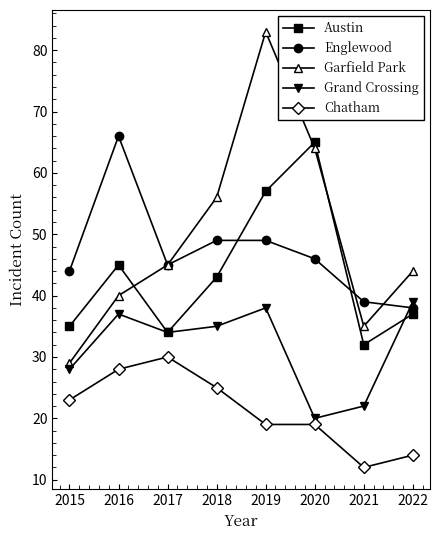

Reading left to right, what are all the values shown in this chart?

Austin: 2015=35	2016=45	2017=34	2018=43	2019=57	2020=65	2021=32	2022=37
Englewood: 2015=44	2016=66	2017=45	2018=49	2019=49	2020=46	2021=39	2022=38
Garfield Park: 2015=29	2016=40	2017=45	2018=56	2019=83	2020=64	2021=35	2022=44
Grand Crossing: 2015=28	2016=37	2017=34	2018=35	2019=38	2020=20	2021=22	2022=39
Chatham: 2015=23	2016=28	2017=30	2018=25	2019=19	2020=19	2021=12	2022=14